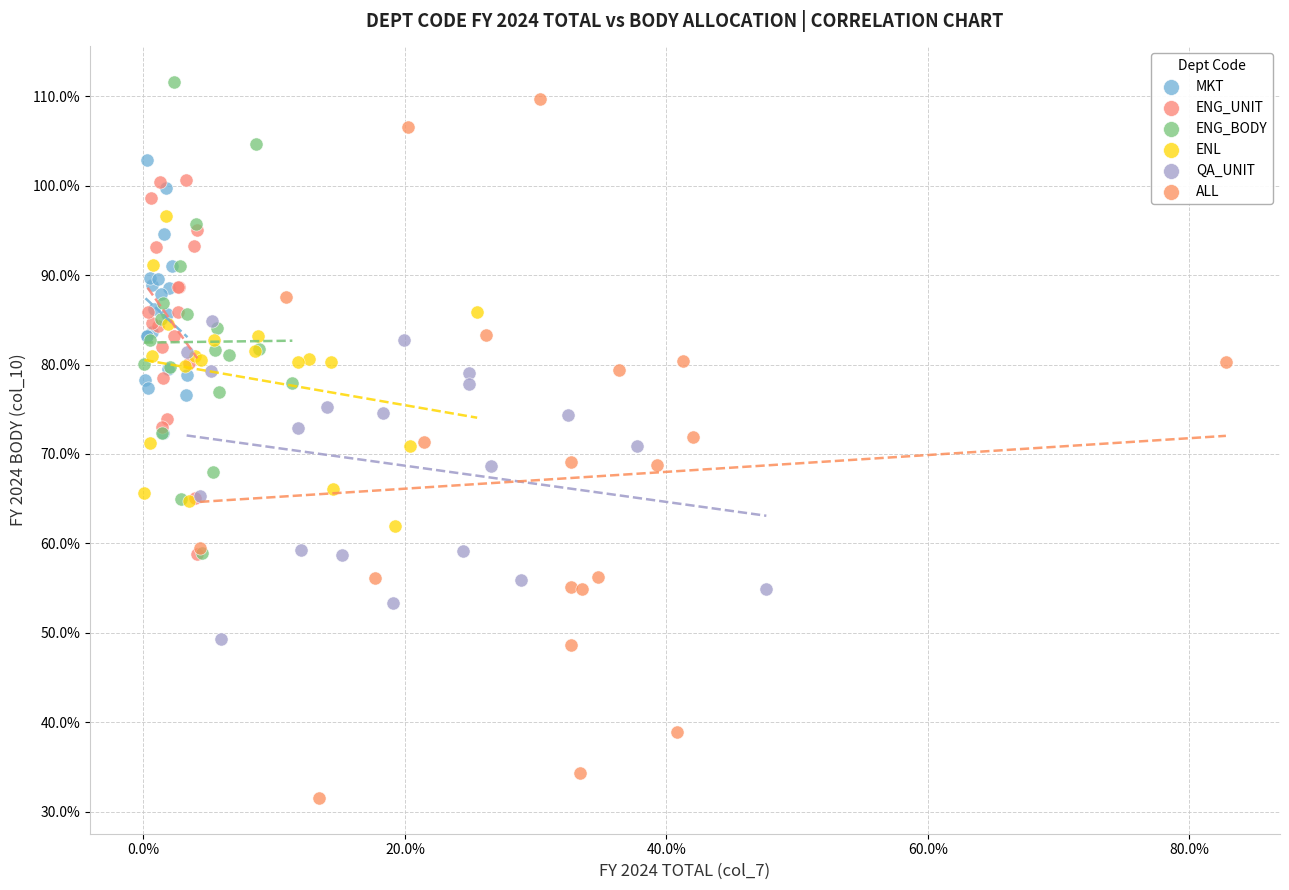

Which series has the widest spread of Y values?

ALL